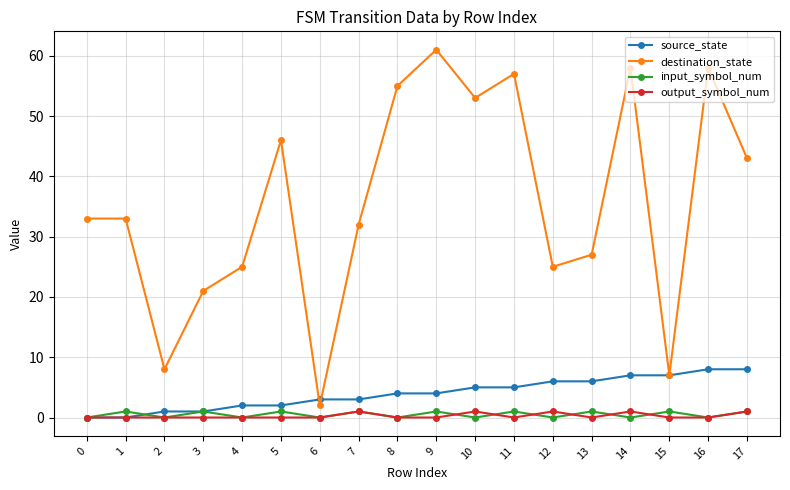

Which series has the largest total across all categories?

destination_state